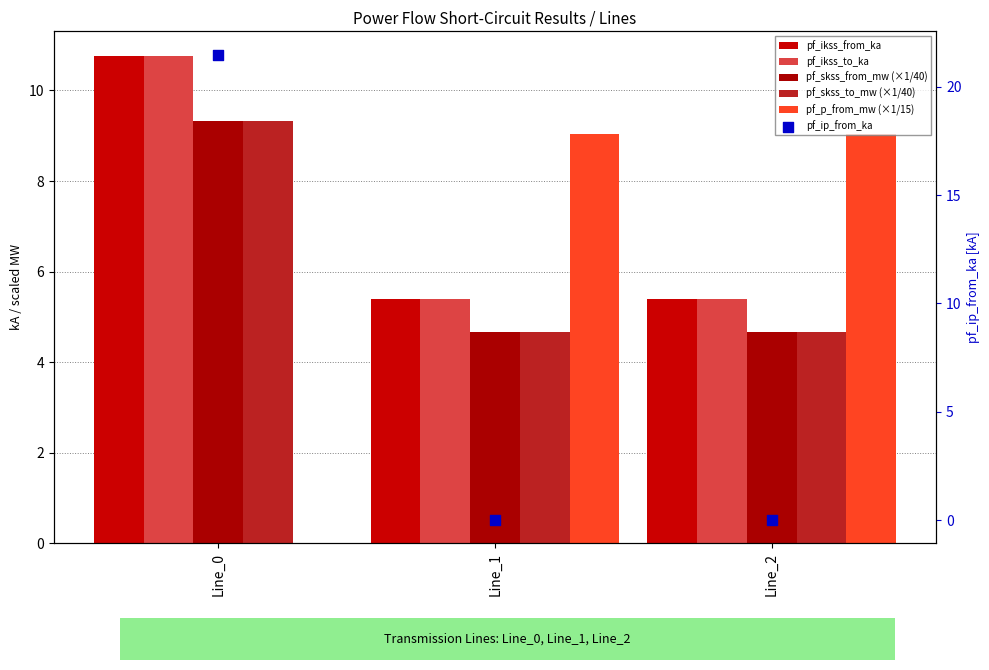

Is the value of pf_skss_to_mw (×1/40) at Line_2 greater than the value of pf_ikss_from_ka at Line_0?

No